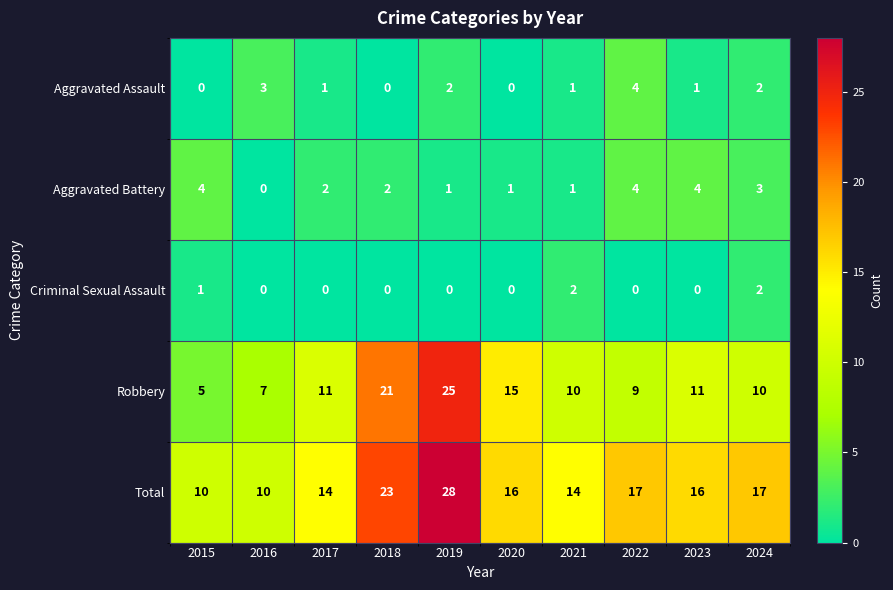

The value of Robbery at 2023 is 11. True or false?

True